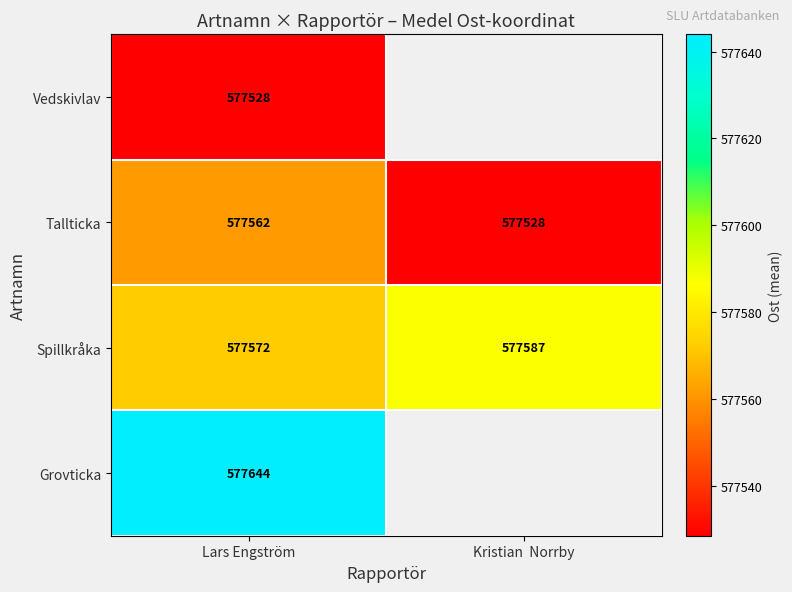

What is the average value of the Tallticka series?

577545.0